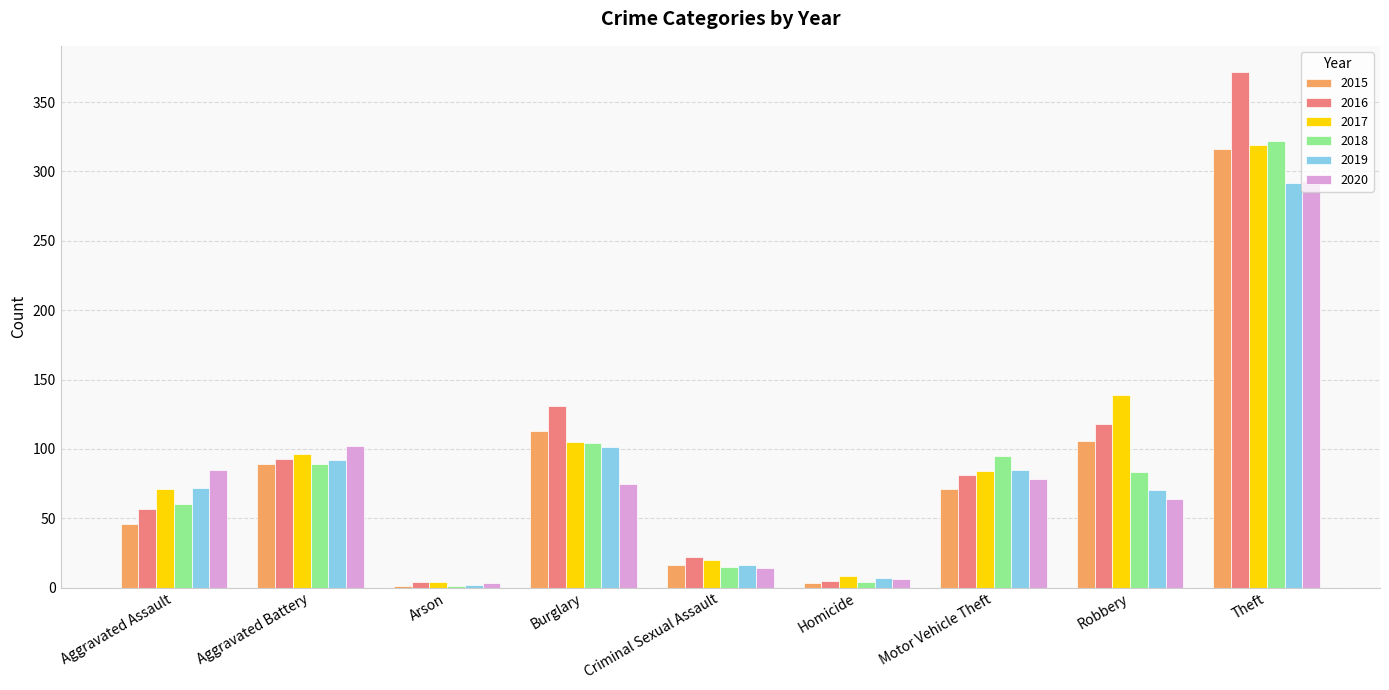

Which series has the largest total across all categories?

2016